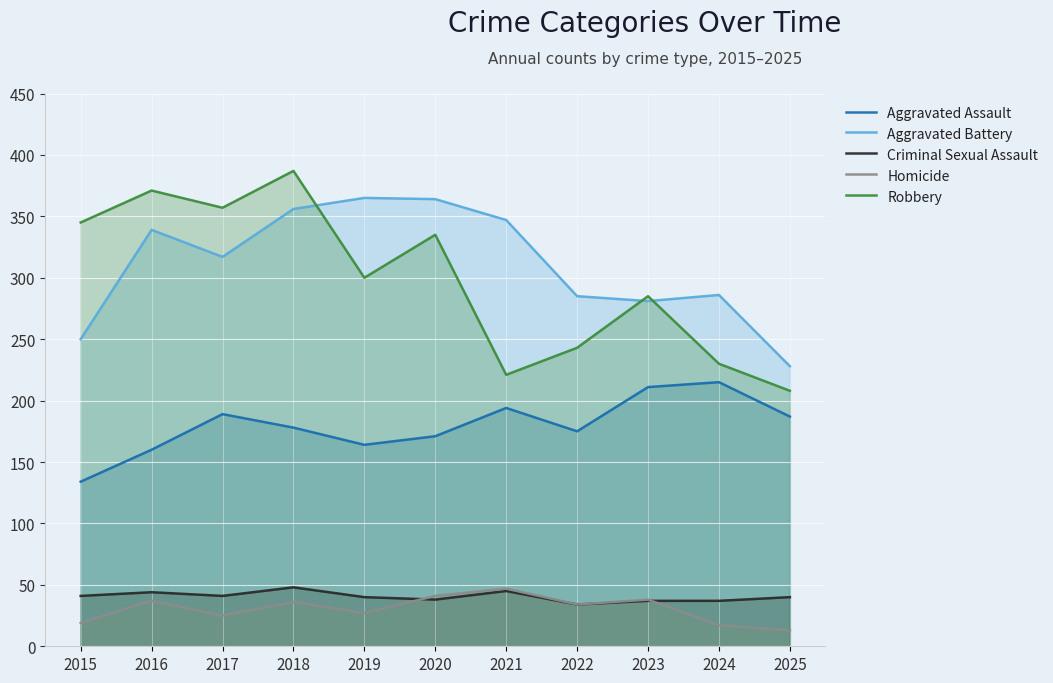

After their last crossing, which series has the higher values: Aggravated Battery or Robbery?

Aggravated Battery